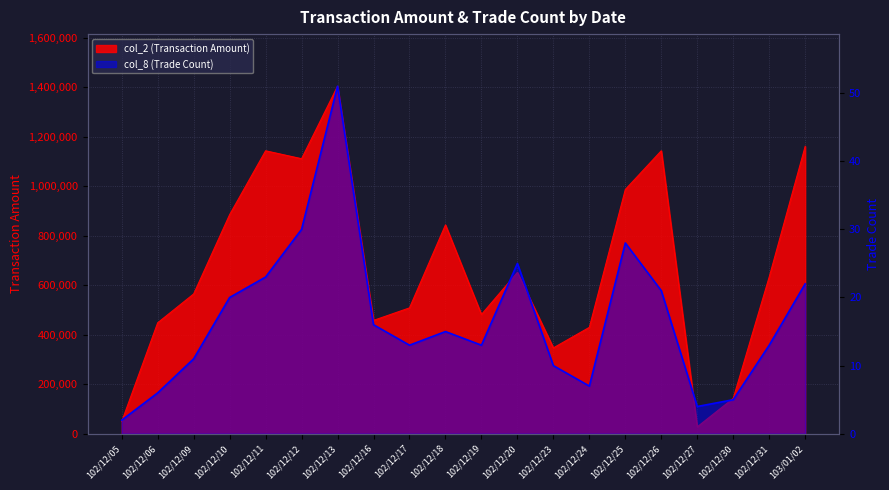

True or false: col_2 (Transaction Amount) has a value of 651820 at 102/12/20.

True